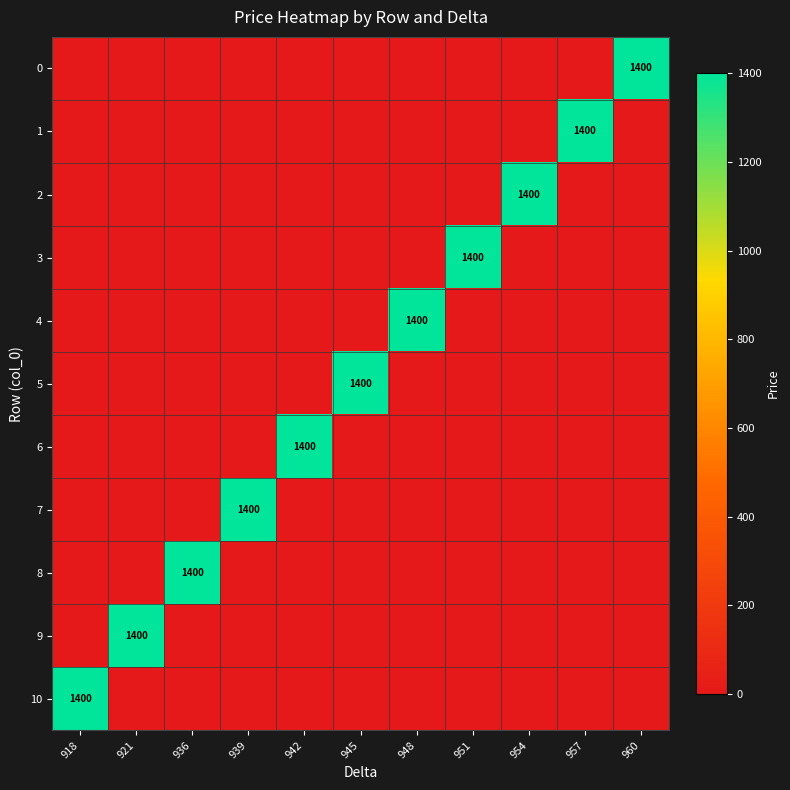

Between 936 and 951, which is larger?

936